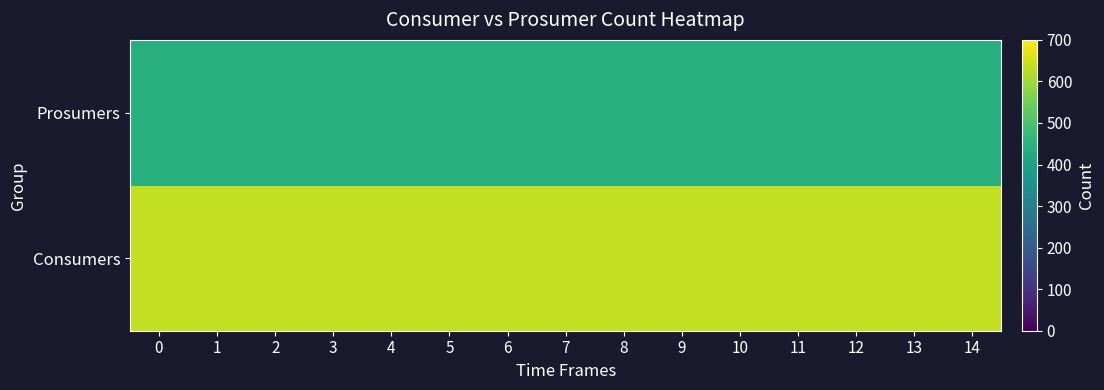

Reading left to right, what are all the values shown in this chart?

Consumers: 0=635	1=635	2=635	3=635	4=635	5=635	6=635	7=635	8=635	9=635	10=635	11=635	12=635	13=635	14=635
Prosumers: 0=440	1=440	2=440	3=440	4=440	5=440	6=440	7=440	8=440	9=440	10=440	11=440	12=440	13=440	14=440